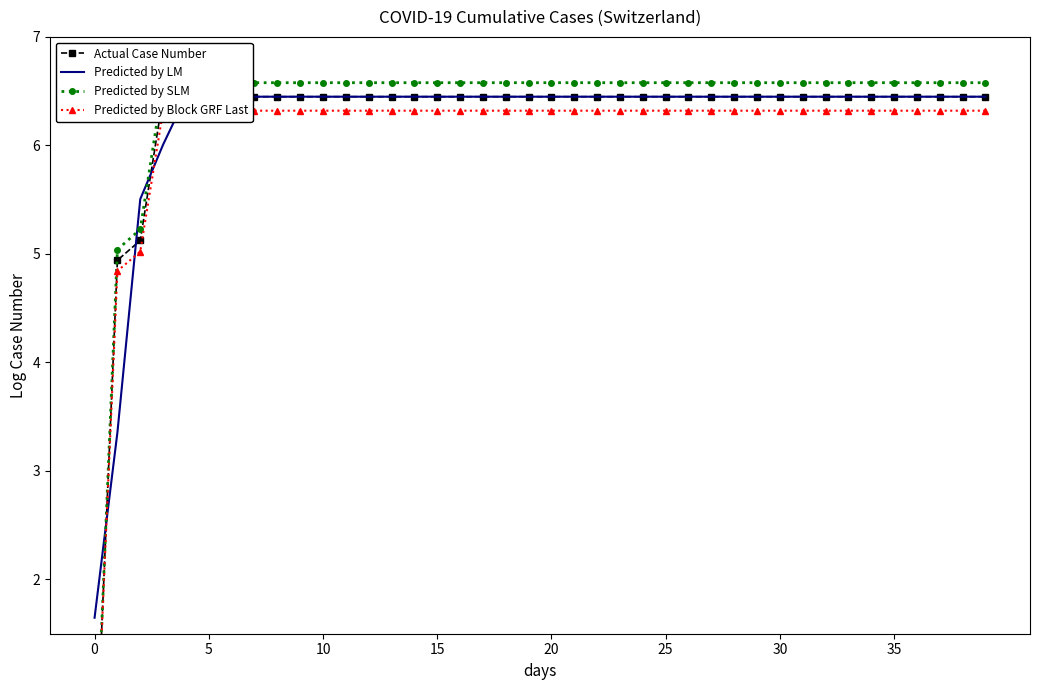

Which has a higher value, 34 or 19?

34